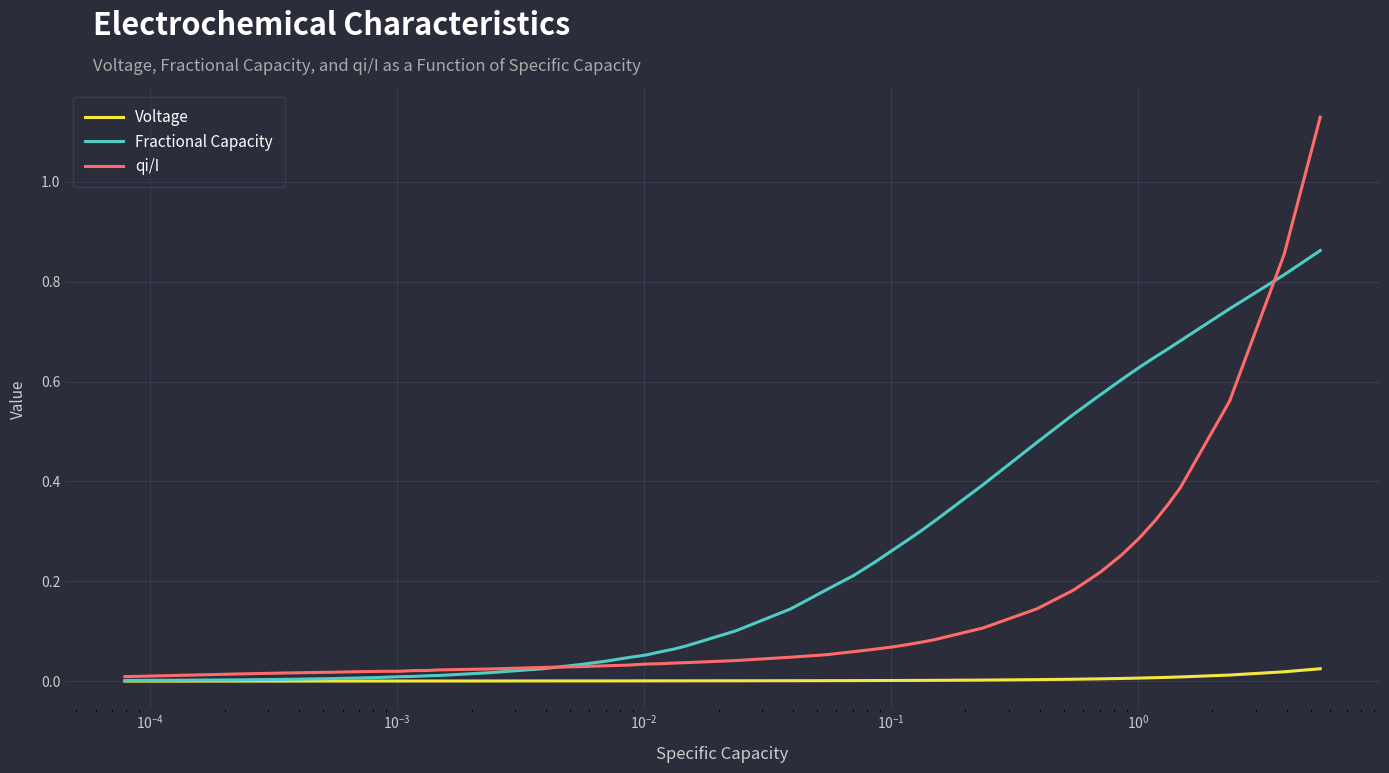

Which series has the largest total across all categories?

Fractional Capacity